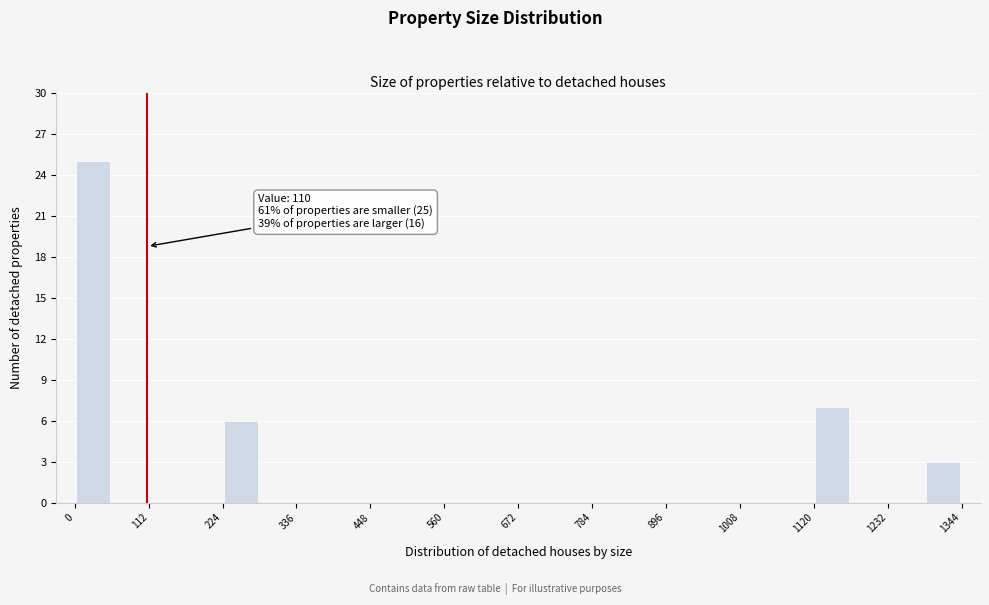

Read against the x-axis, roughly where is the centre of the tallest bar?

20